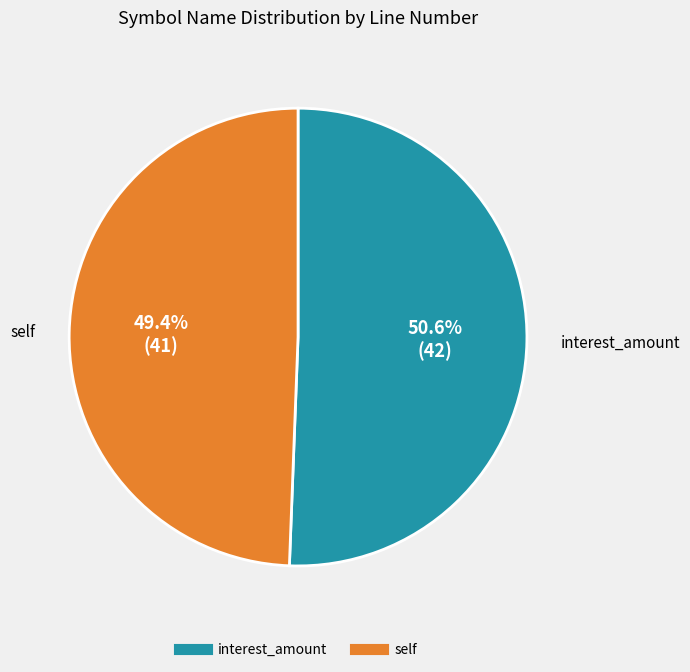

Count the number of slices in the pie.

2